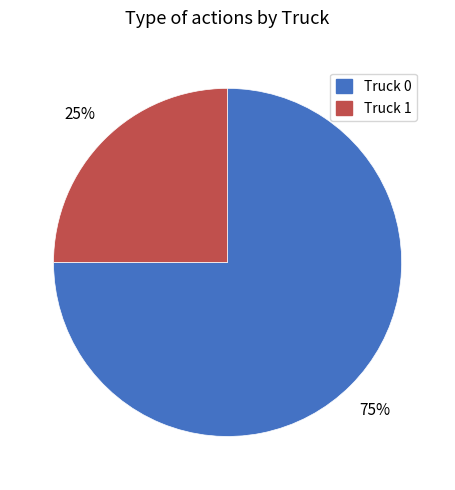

Which has a higher value, Truck 1 or Truck 0?

Truck 0